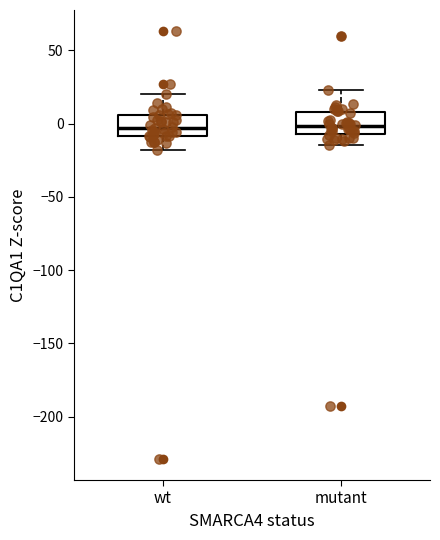

Reading left to right, transcribe this box plot: for each box, give where its median line is, the range the box spans, and where its two whiskers end, as read against the y-axis. The values are not printed on the chart, so give them approximately, as read against the axis.

wt: median -5, box -10 to 5, whiskers -20 to 20
mutant: median 0, box -5 to 10, whiskers -15 to 25